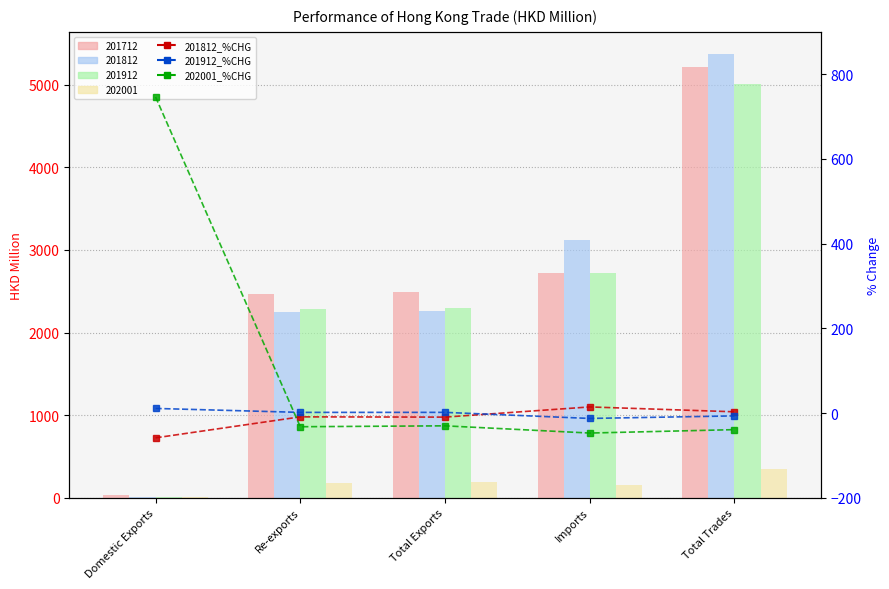

Which label corresponds to the largest value in the chart?

Domestic Exports